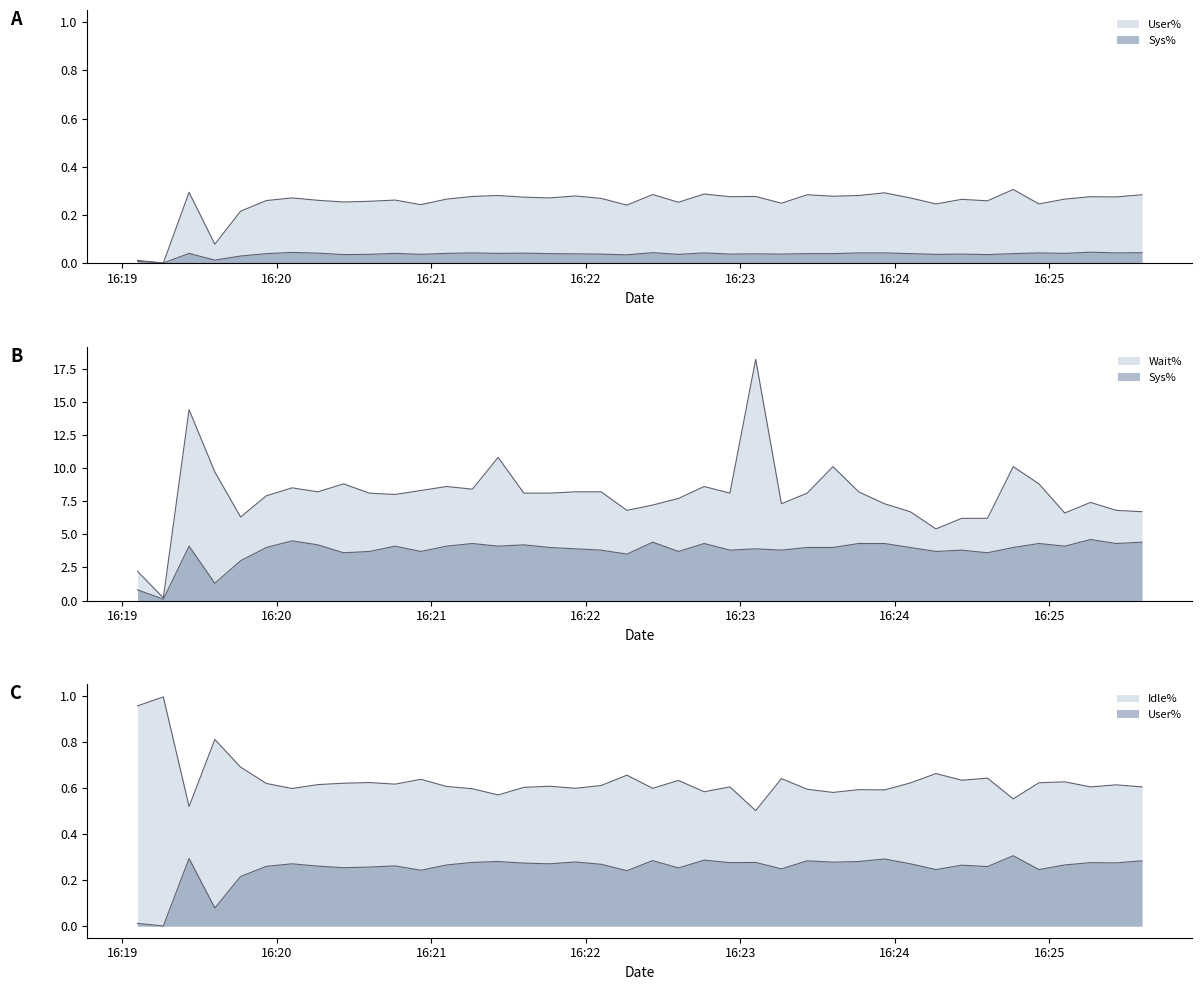

What are all the series names shown in the legend?

User%, Sys%, Wait%, Idle%